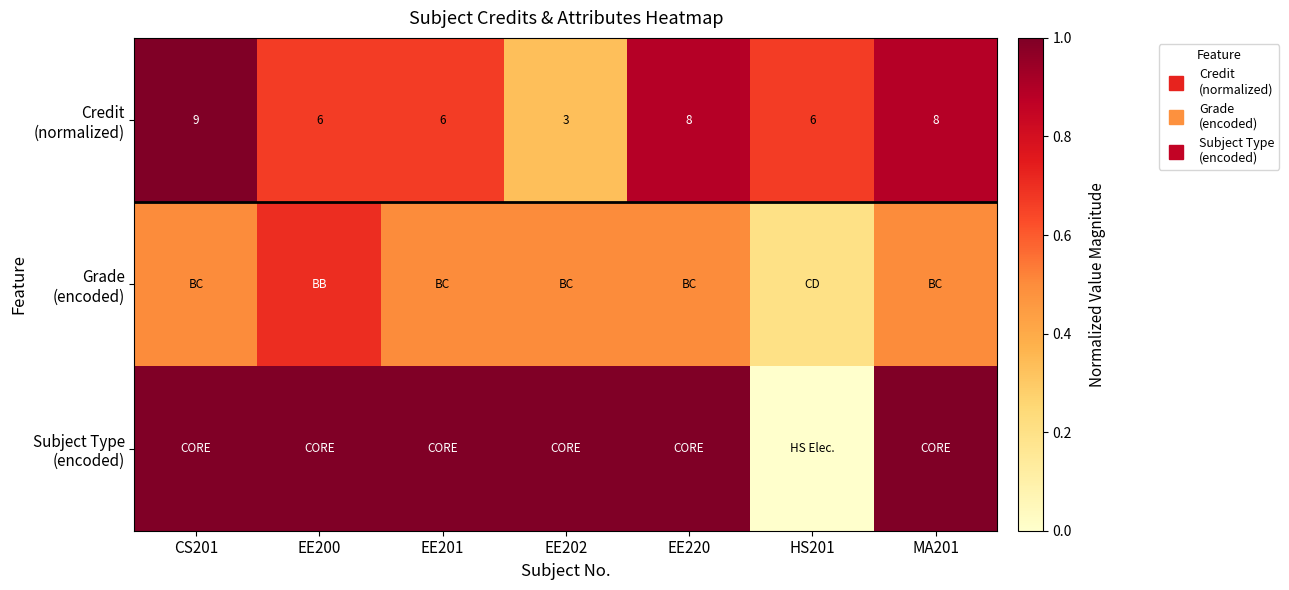

True or false: Grade (encoded) has a value of 0.5 at EE201.

True